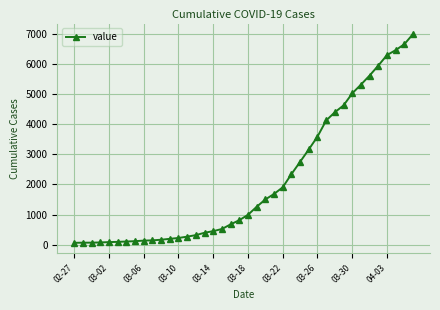

What is the maximum value shown in the chart?

6994